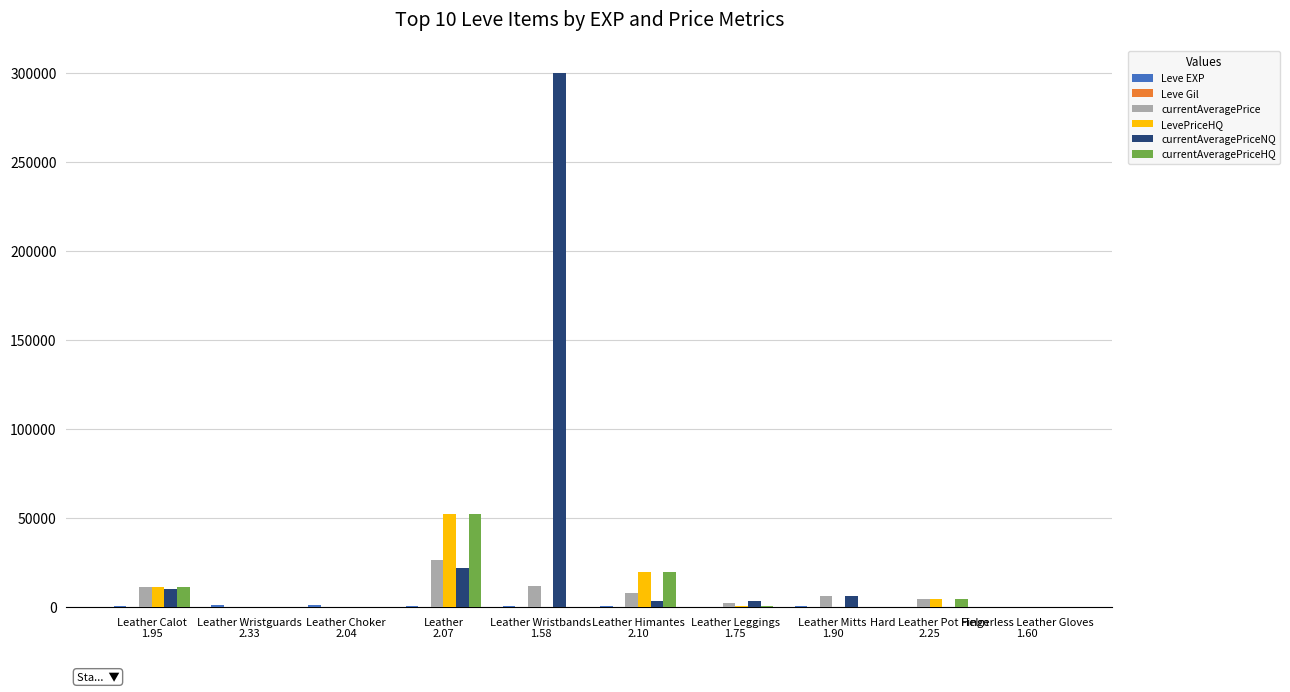

Which series has the largest total across all categories?

currentAveragePriceNQ